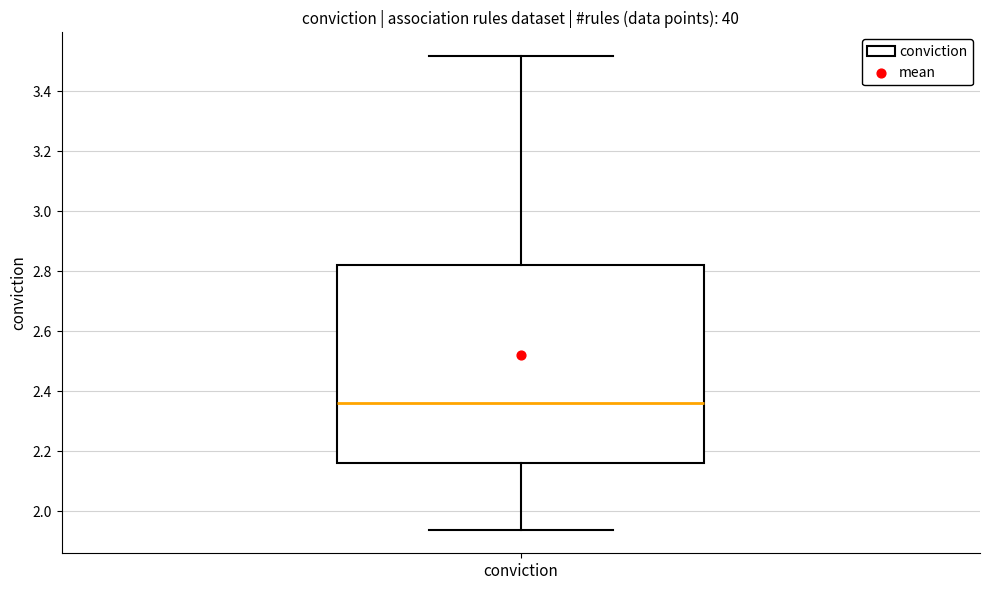

Where does the upper whisker of the box for conviction end on the y-axis? The values are not printed on the chart, so give them approximately, as read against the axis.

3.52